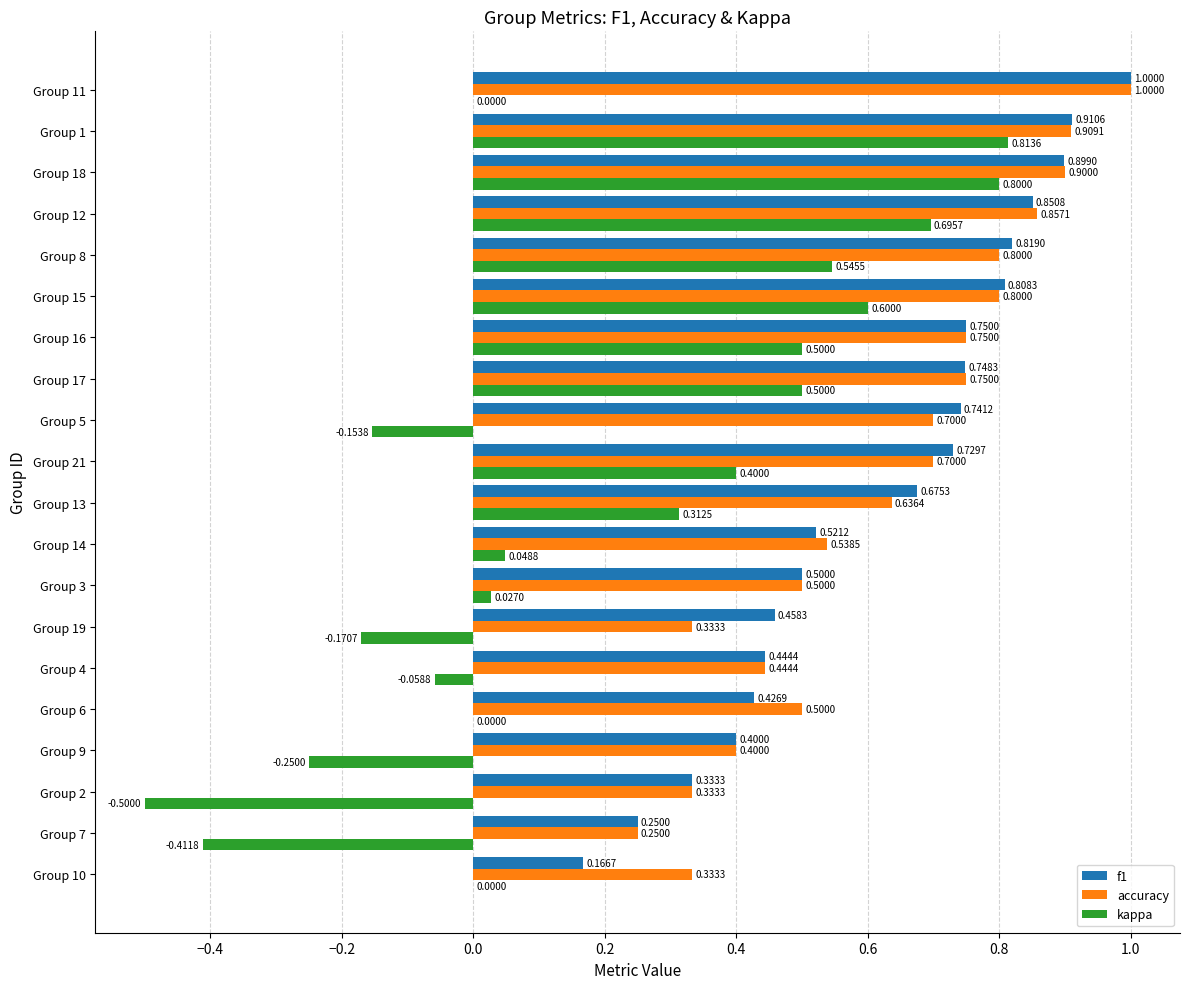

How many series are shown in this chart?

3